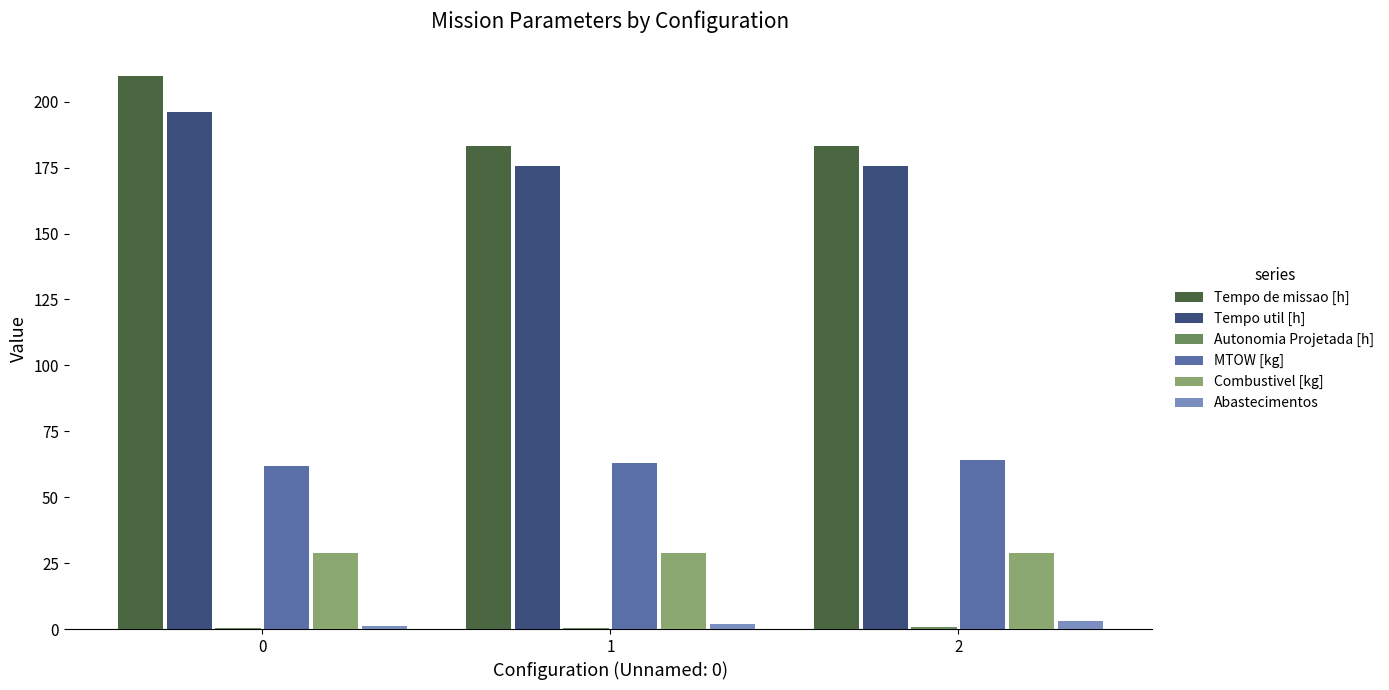

True or false: Tempo util [h] has a value of 175.7 at 1.

True